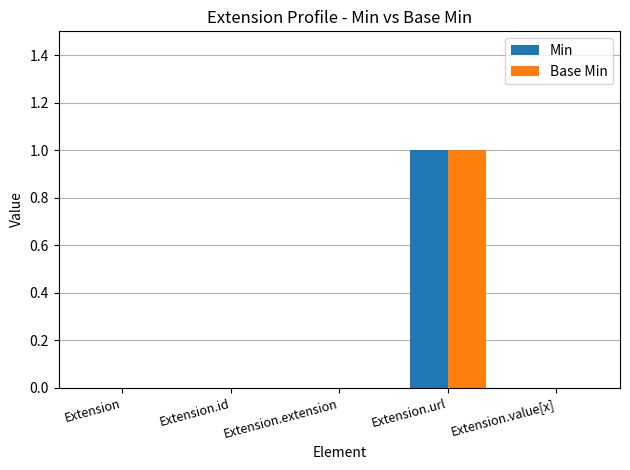

How many groups of bars are there?

5